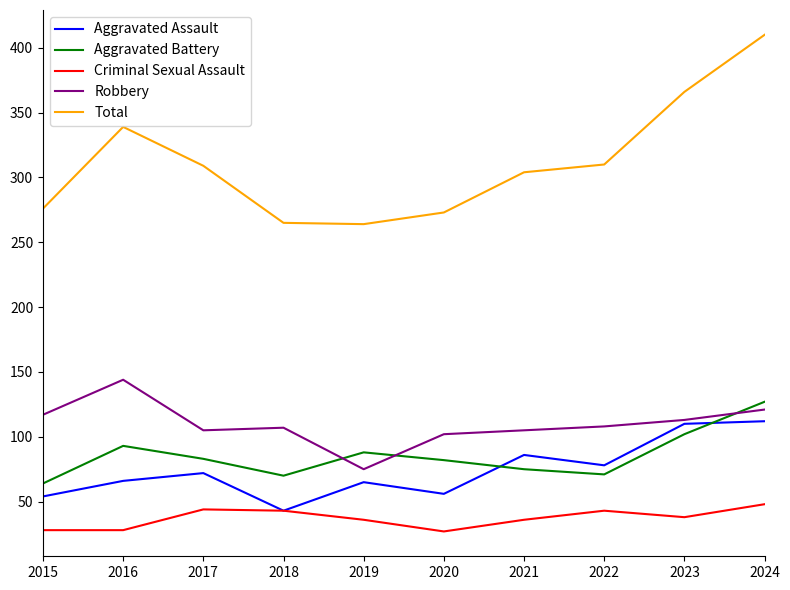

Which label corresponds to the largest value in the chart?

2024